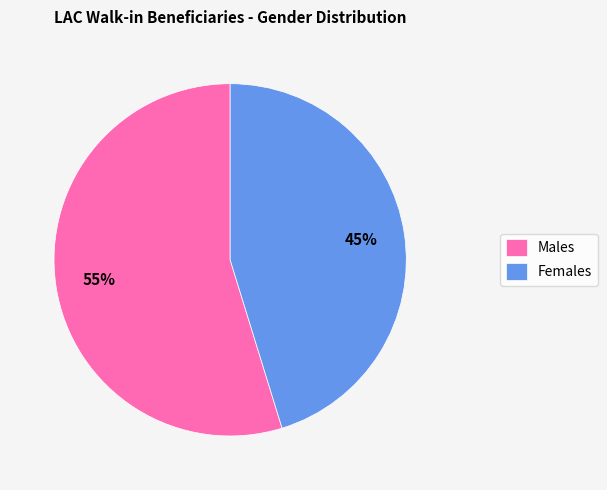

Approximately how many times larger is the value at Females compared to Males?

0.8